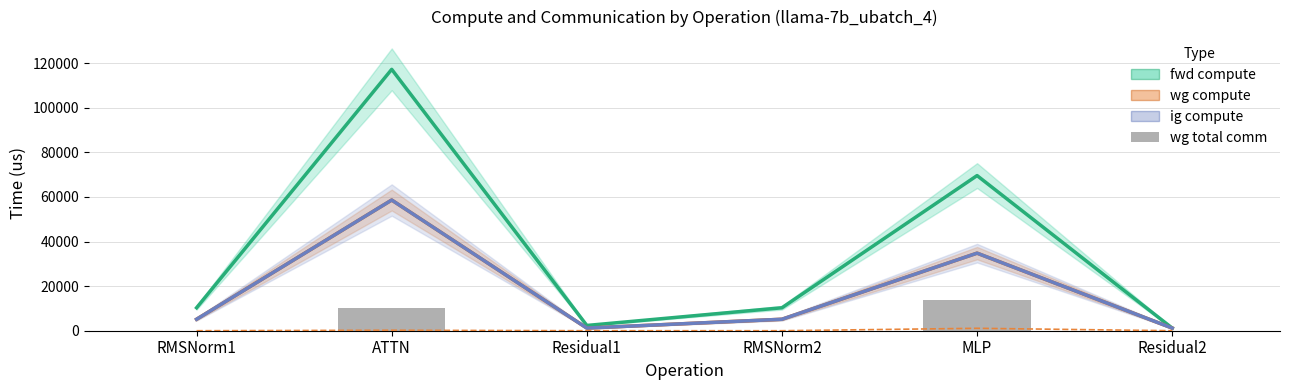

Reading left to right, list all the values displayed in this chart.

fwd compute: RMSNorm1=10292.2	ATTN=117200.9	Residual1=2363.7	RMSNorm2=10292.2	MLP=69566.0	Residual2=1181.8
wg compute: RMSNorm1=5146.1	ATTN=58600.4	Residual1=1181.8	RMSNorm2=5146.1	MLP=34783.0	Residual2=1181.8
ig compute: RMSNorm1=5146.1	ATTN=58600.4	Residual1=1181.8	RMSNorm2=5146.1	MLP=34783.0	Residual2=1181.8
wg exposed comm: RMSNorm1=0.0	ATTN=211.6	Residual1=0.0	RMSNorm2=0.0	MLP=1084.5	Residual2=0.0
wg total comm: RMSNorm1=0.0	ATTN=10306.8	Residual1=0.0	RMSNorm2=0.0	MLP=13800.3	Residual2=0.0